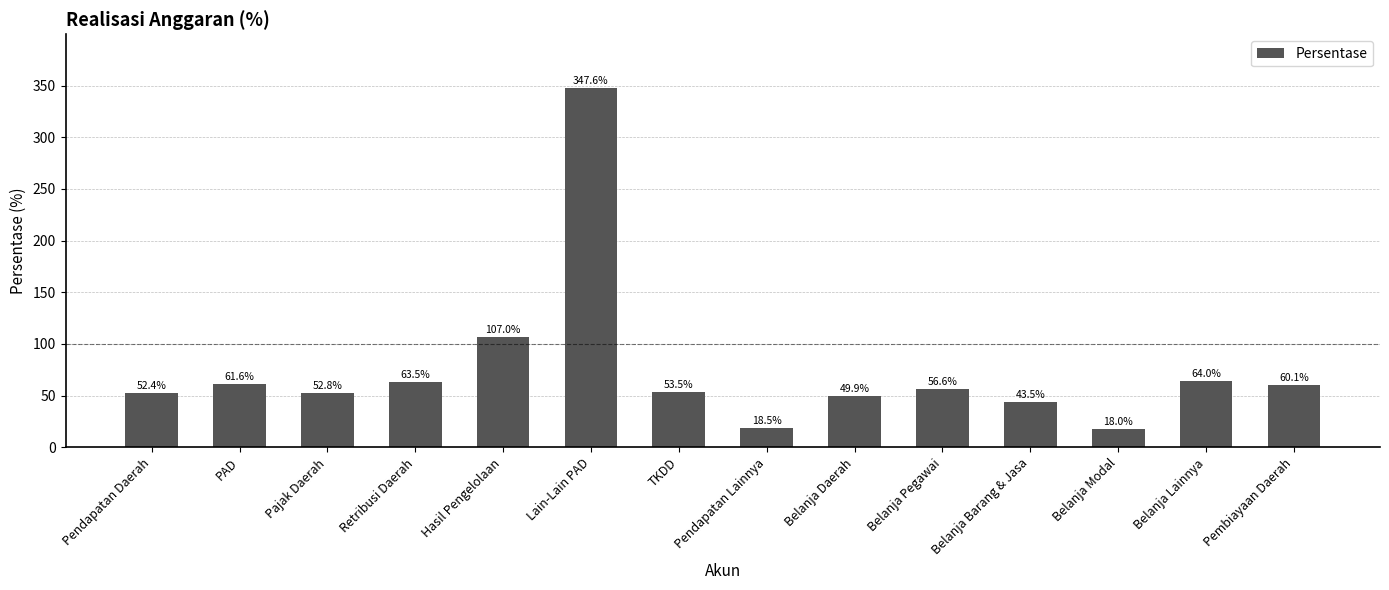

Does the chart contain any negative values?

No